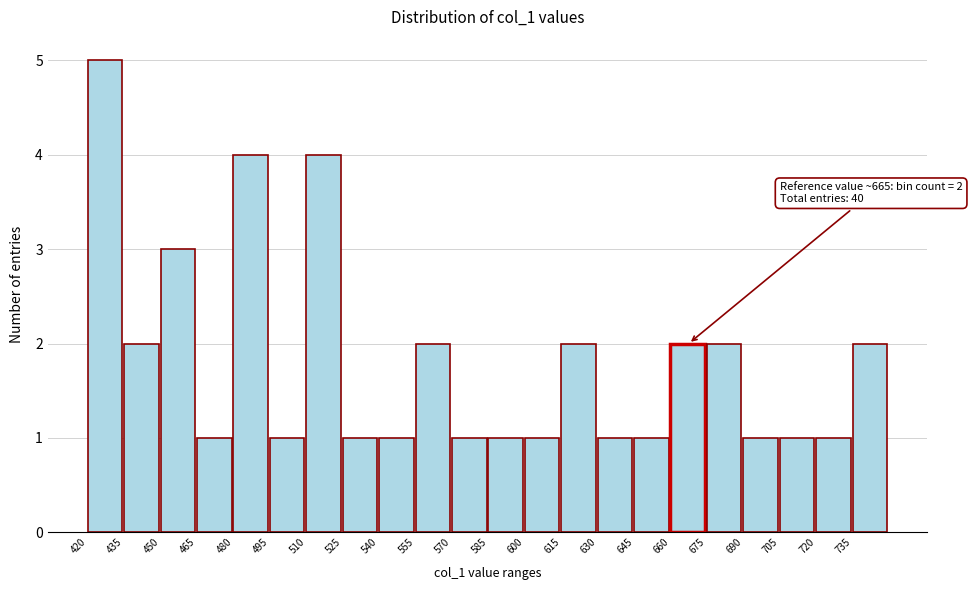

Over which range of the x-axis is the bar tallest?

420 to 435